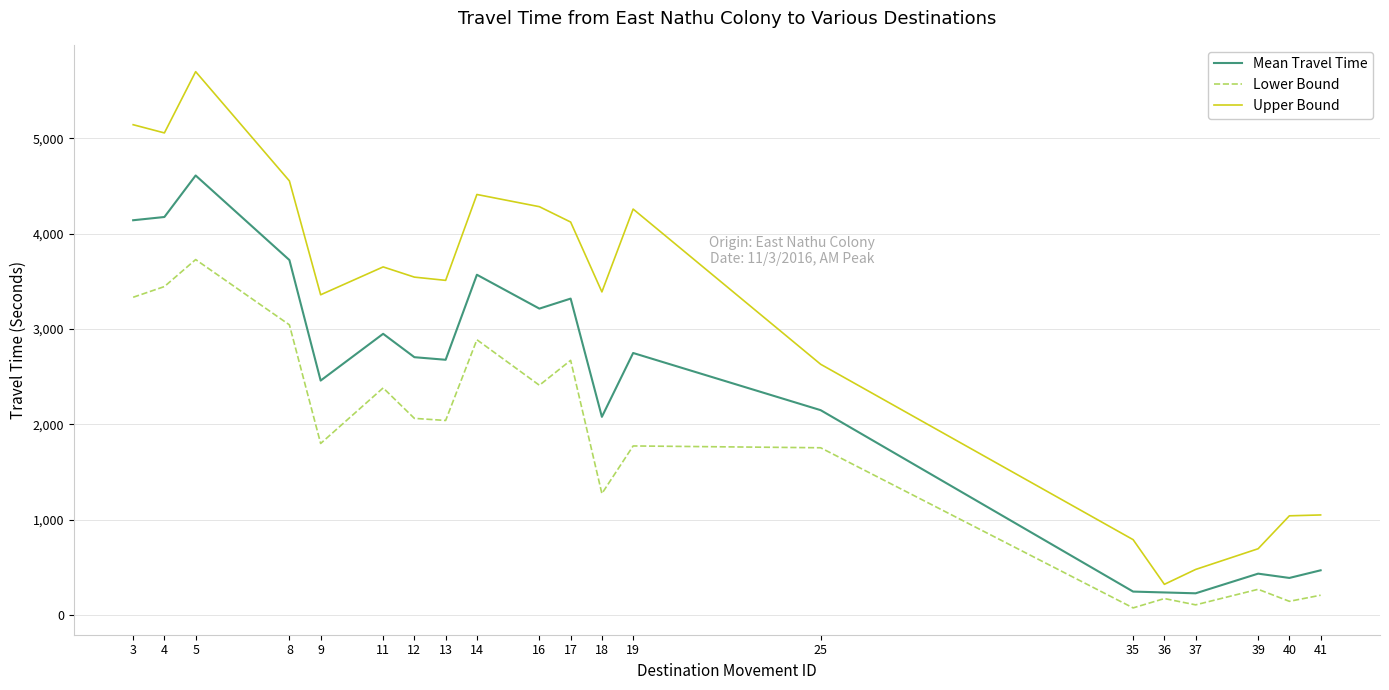

What is the highest value of the Mean Travel Time series?

4609